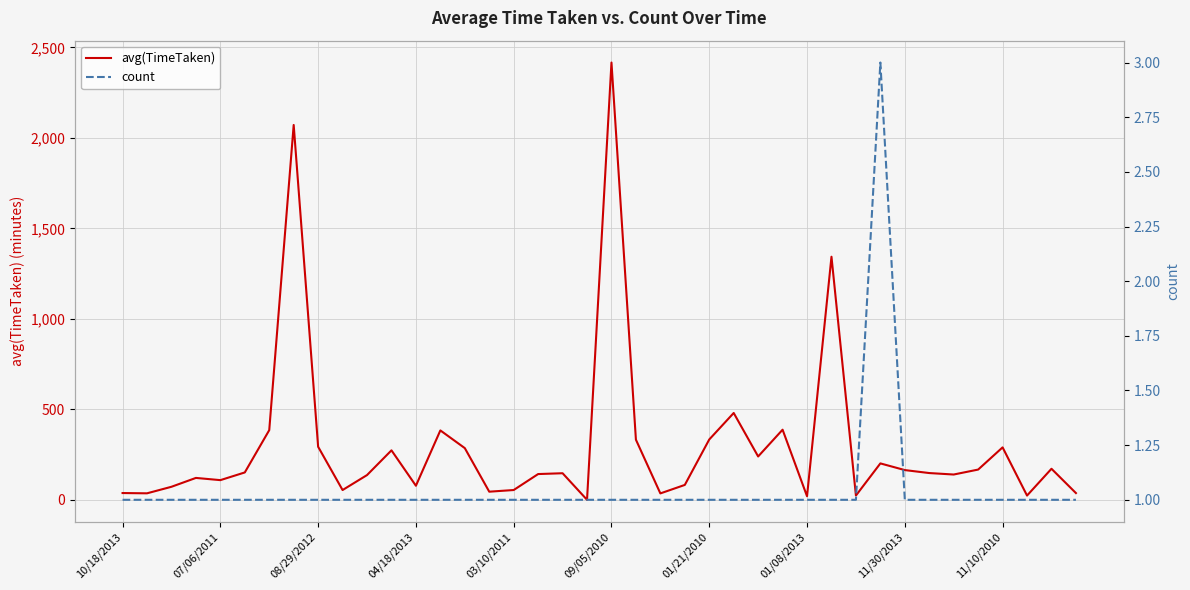

Where do avg(TimeTaken) and count first cross each other?

18 and 19